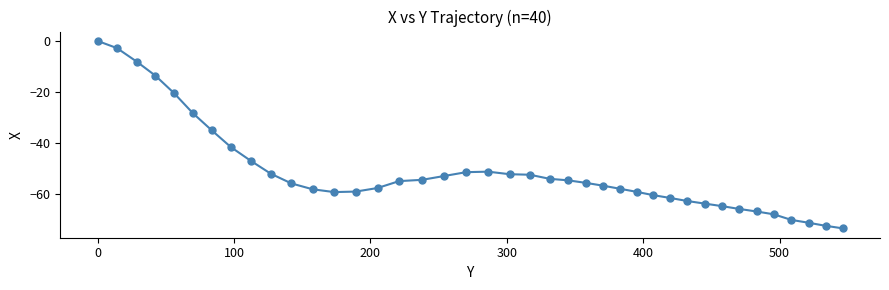

What is the difference between the second highest and minimum values?

70.6